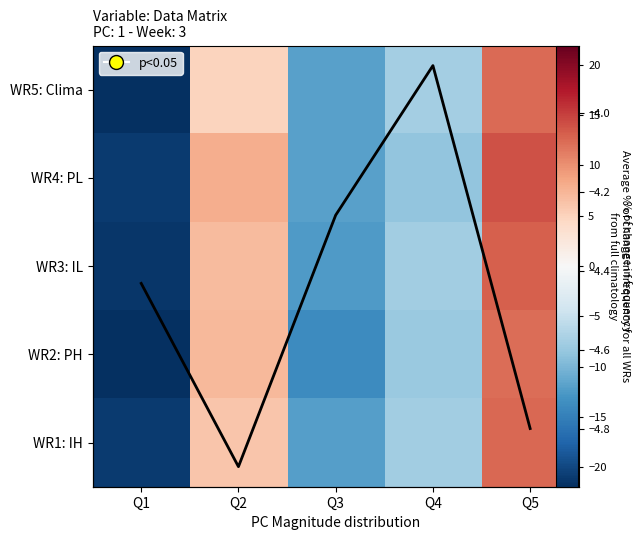

Between Q1 and Q3, which is larger?

Q3